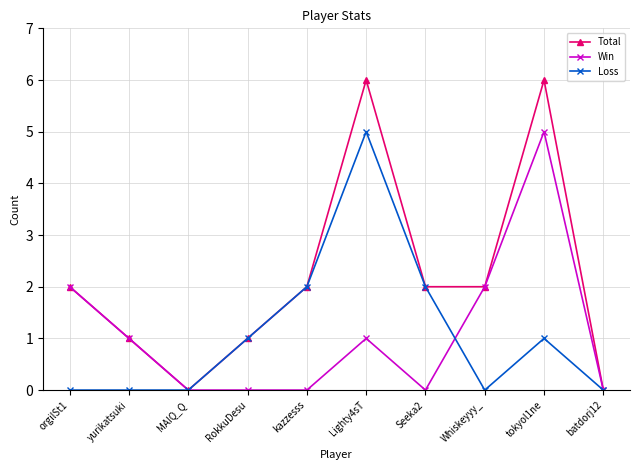

Count the Win values in the range 0 to 2.

9